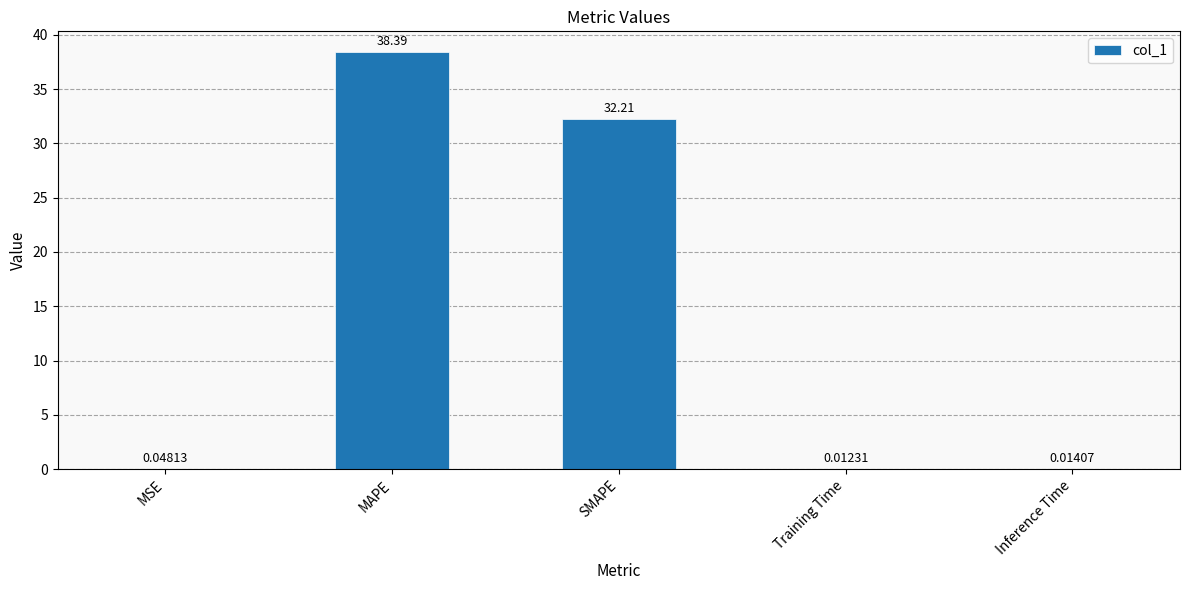

Which label corresponds to the largest value in the chart?

MAPE